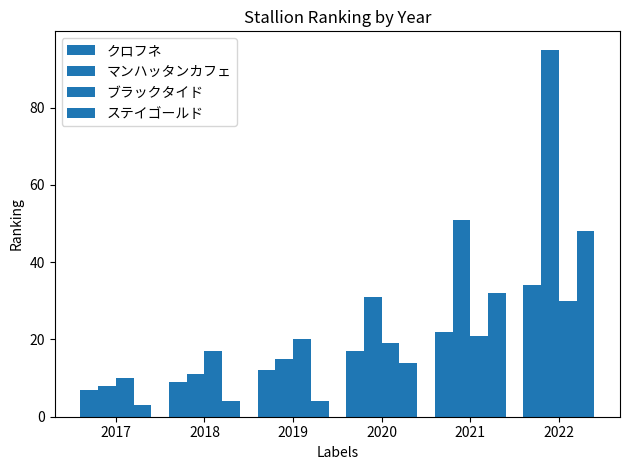

Count the number of categories in the chart.

6